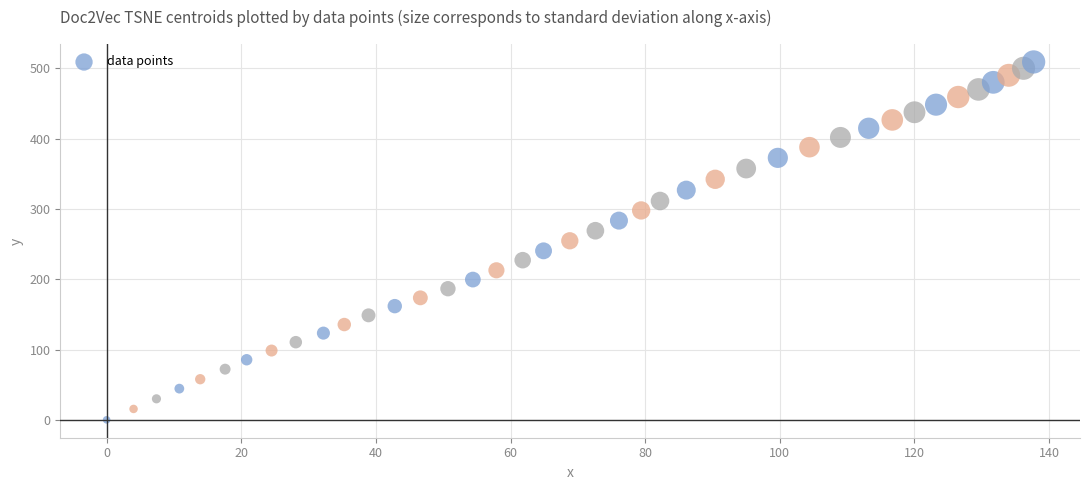

What is the range of Y values (max minus min)?

509.3